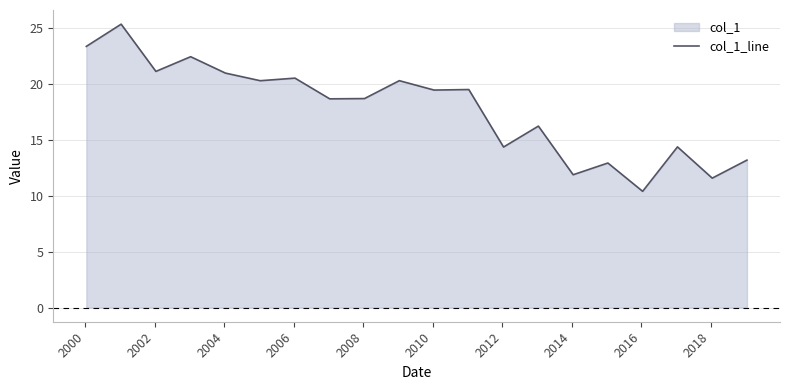

What is the difference between the maximum and minimum values?

14.9